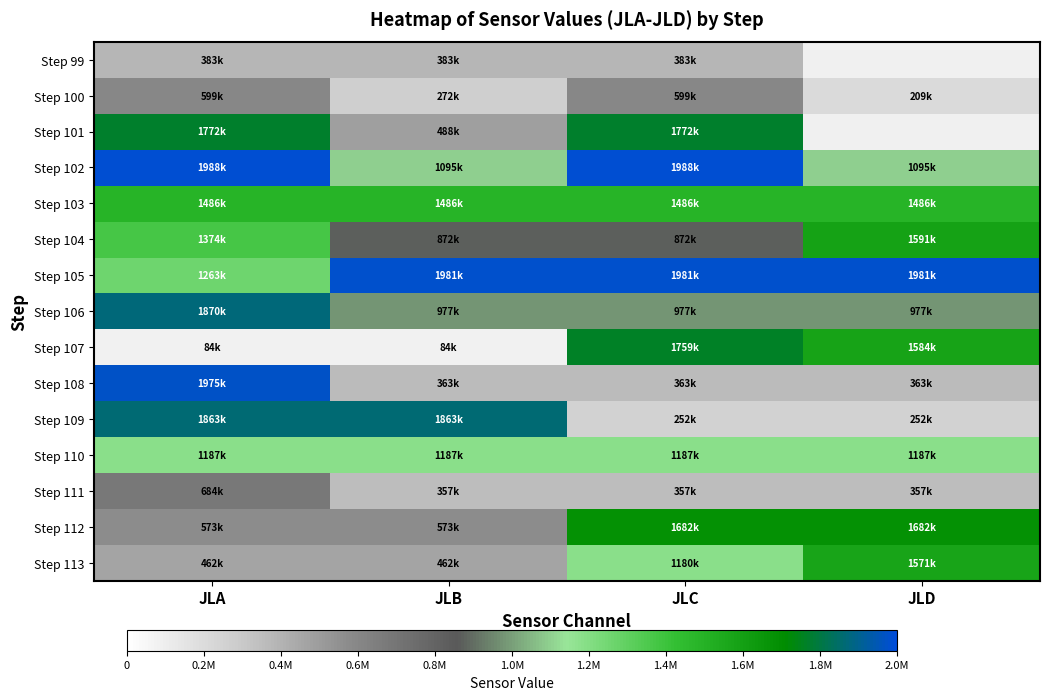

List the series in order of their peak value, lowest first.

Step 99, Step 100, Step 111, Step 110, Step 103, Step 113, Step 104, Step 112, Step 107, Step 101, Step 109, Step 106, Step 108, Step 105, Step 102